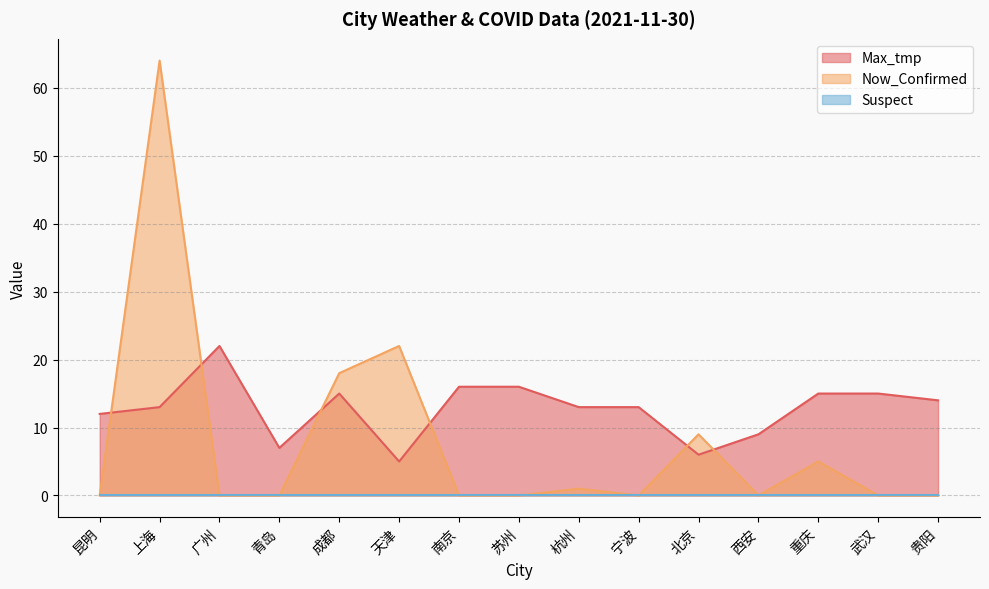

What is the average value of the Max_tmp series?

13